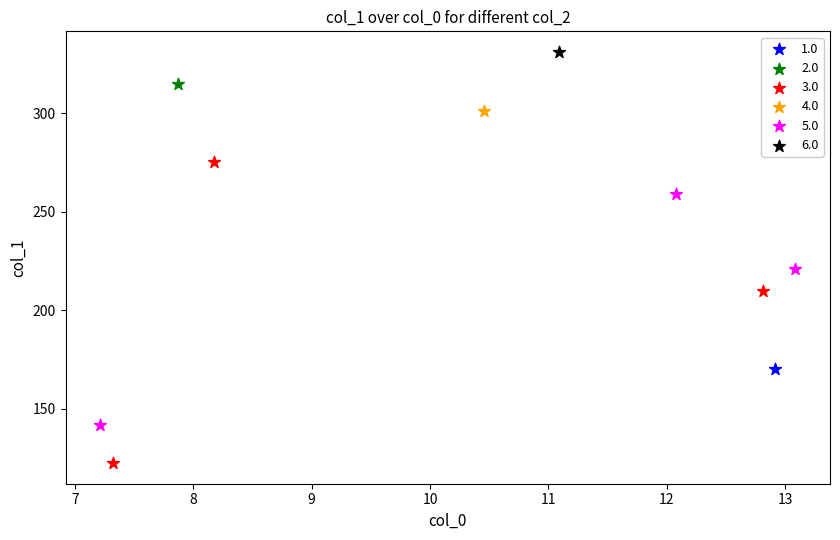

What are all the series names shown in the legend?

1.0, 2.0, 3.0, 4.0, 5.0, 6.0